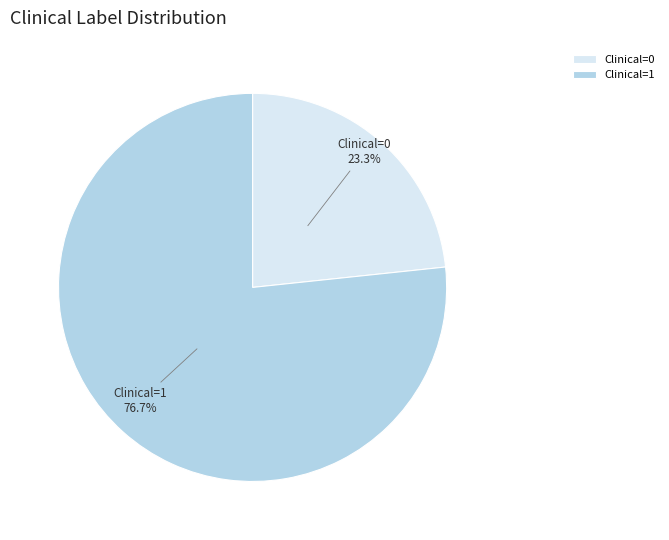

Does Clinical=0 account for over 50% of the chart?

No